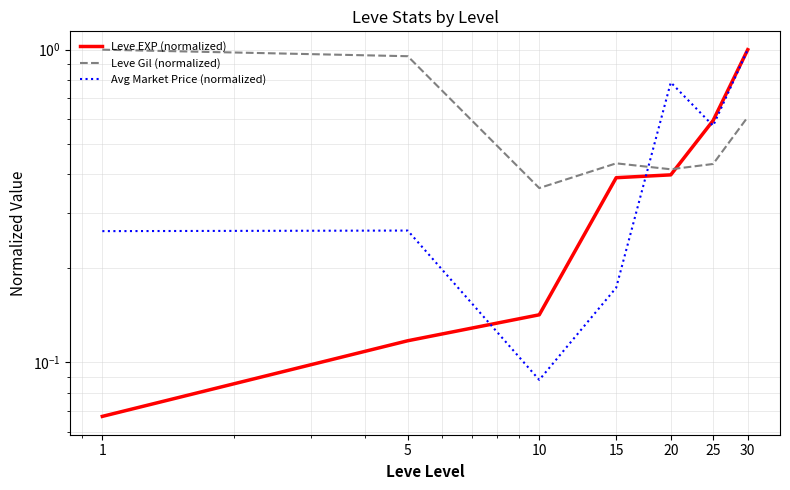

Which label corresponds to the largest value in the chart?

30